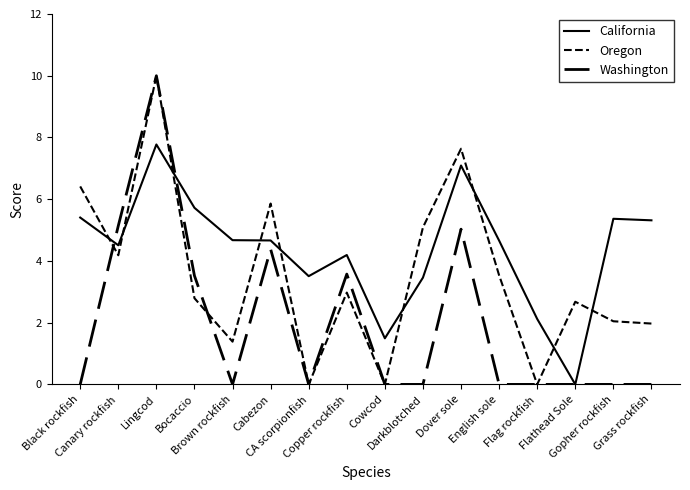

How many interior local valleys does the California series have?

4